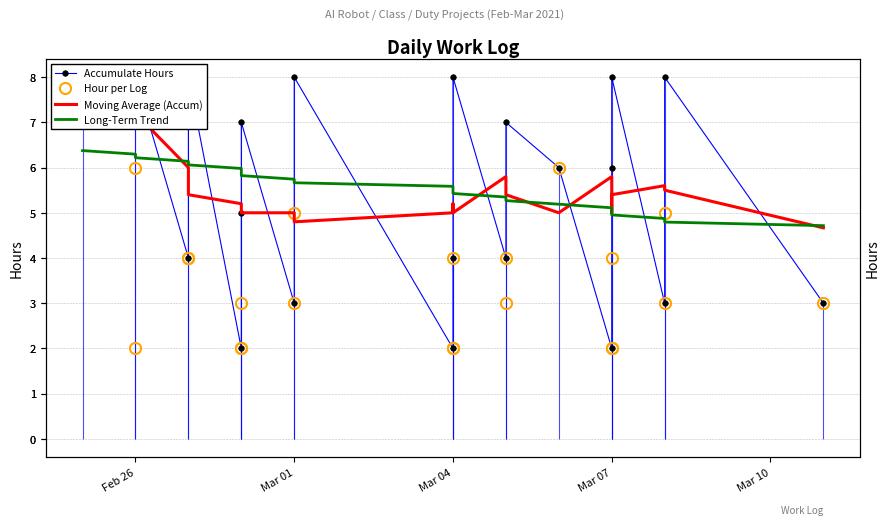

How many Accumulate Hours values are between 3 and 8?

19